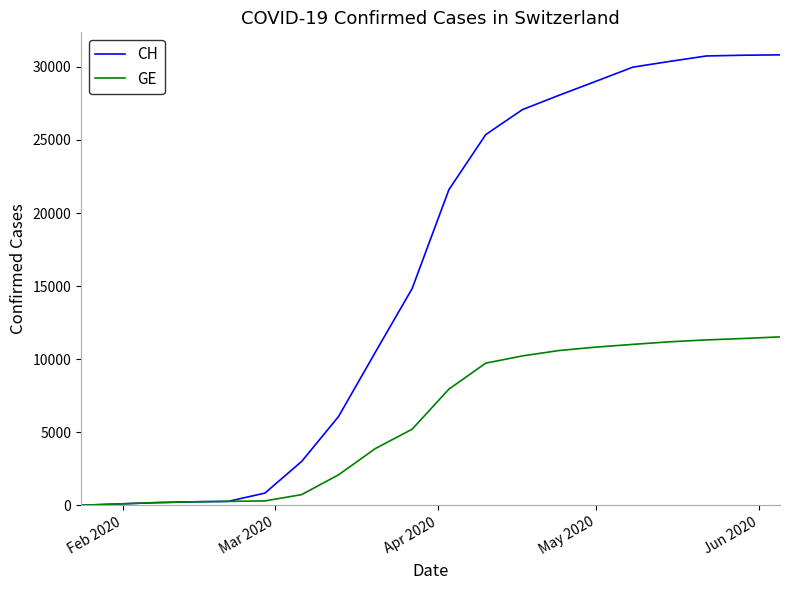

Which series has the widest spread of values?

CH